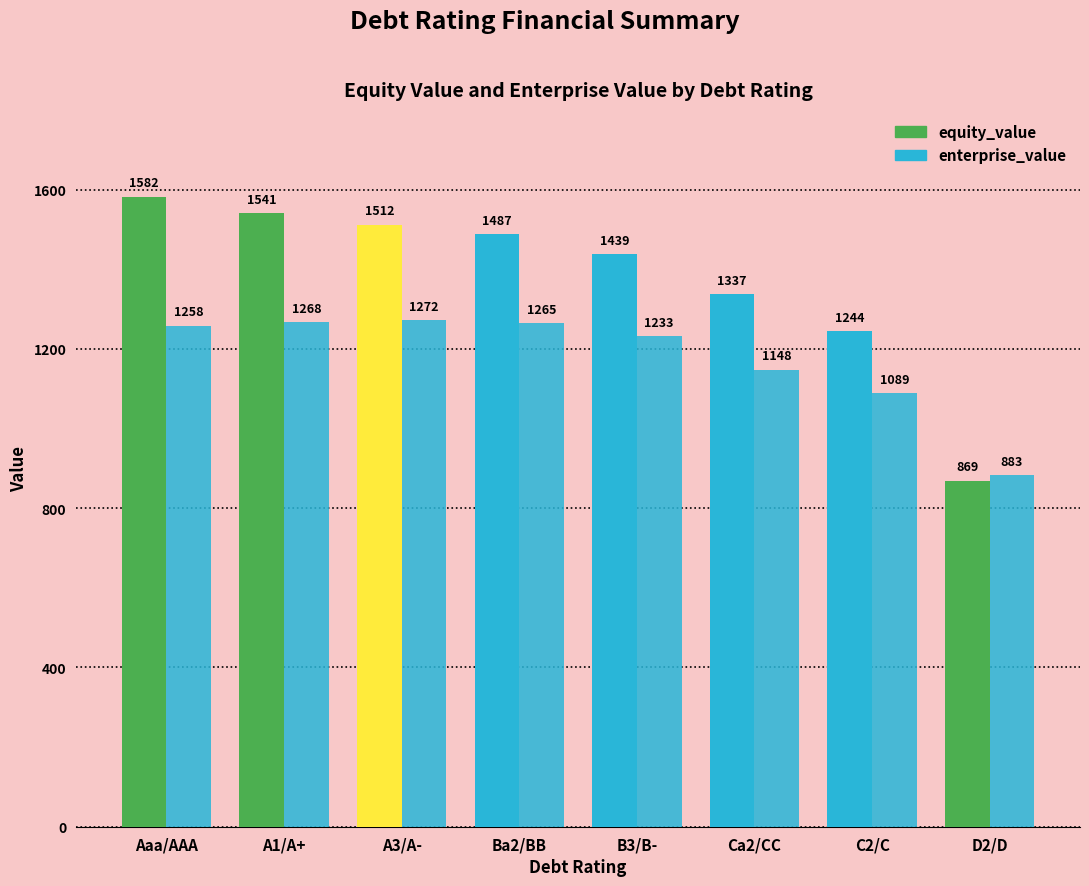

What is the total value across all series at A3/A-?

2784.1